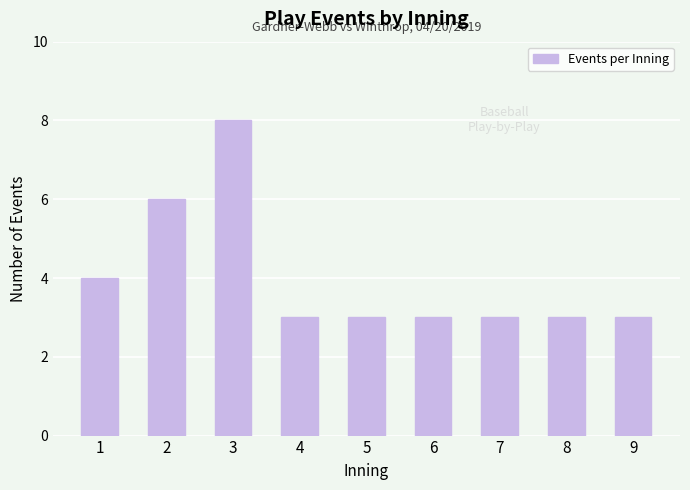

The value at 8 is 4. True or false?

False